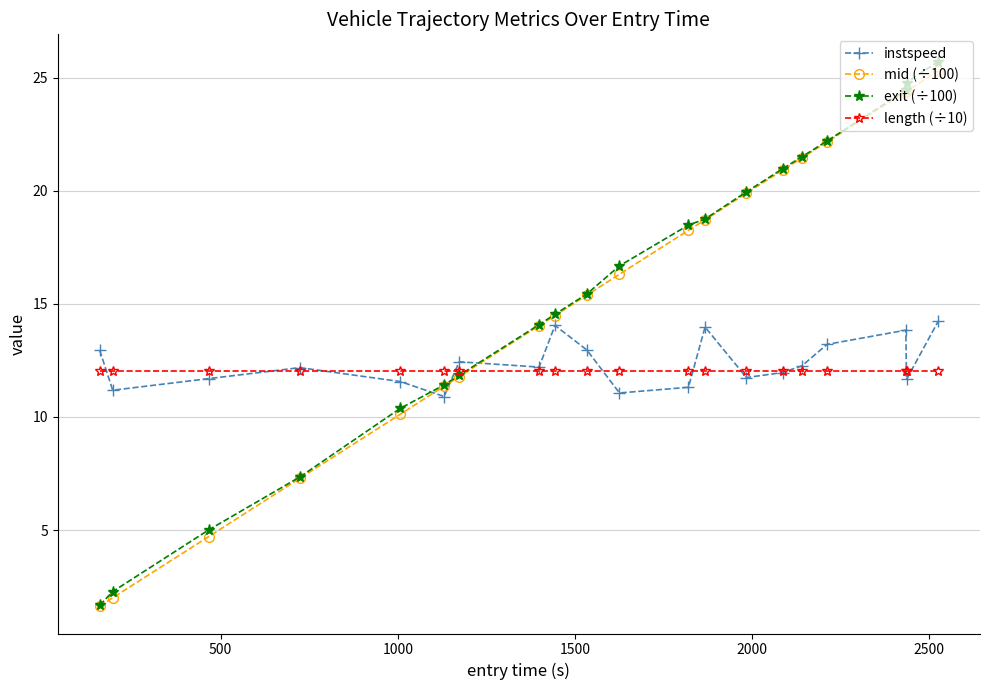

How many data points in mid (÷100) are less than 16?

10